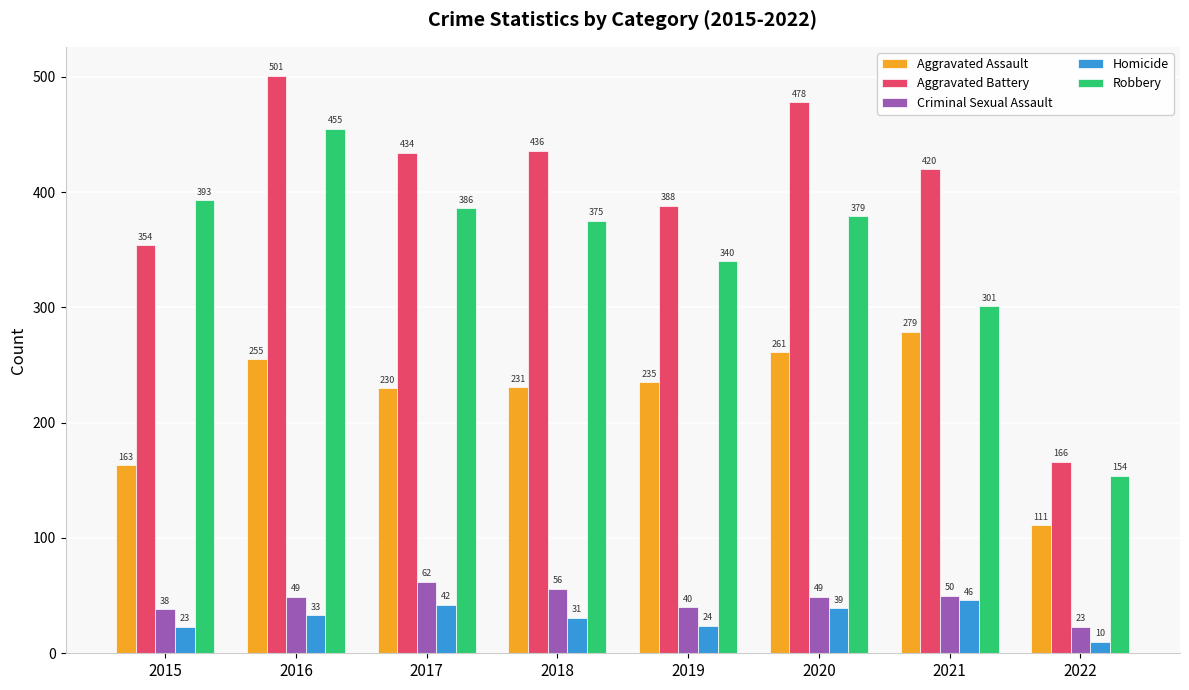

Are the bars horizontal?

No